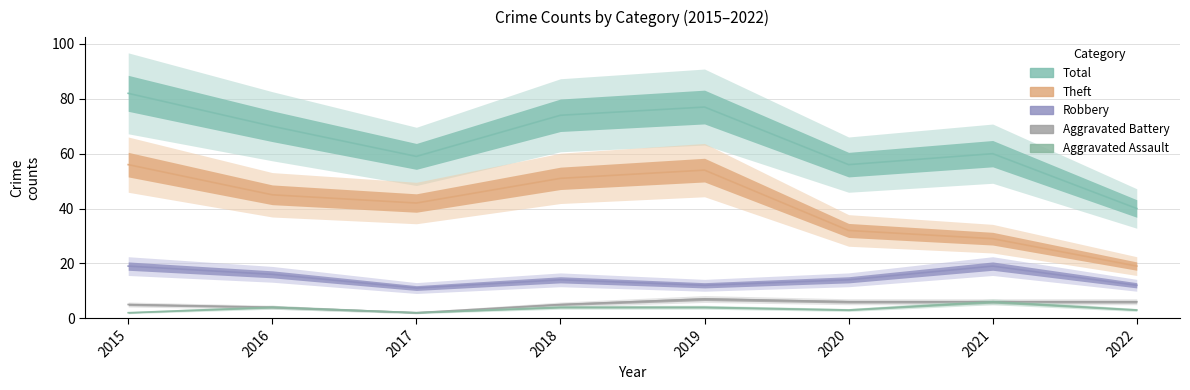

Reading left to right, what are all the values shown in this chart?

Aggravated Assault: 2015=2	2016=4	2017=2	2018=4	2019=4	2020=3	2021=6	2022=3
Aggravated Battery: 2015=5	2016=4	2017=2	2018=5	2019=7	2020=6	2021=6	2022=6
Robbery: 2015=19	2016=16	2017=11	2018=14	2019=12	2020=14	2021=19	2022=12
Theft: 2015=56	2016=45	2017=42	2018=51	2019=54	2020=32	2021=29	2022=19
Total: 2015=82	2016=70	2017=59	2018=74	2019=77	2020=56	2021=60	2022=40